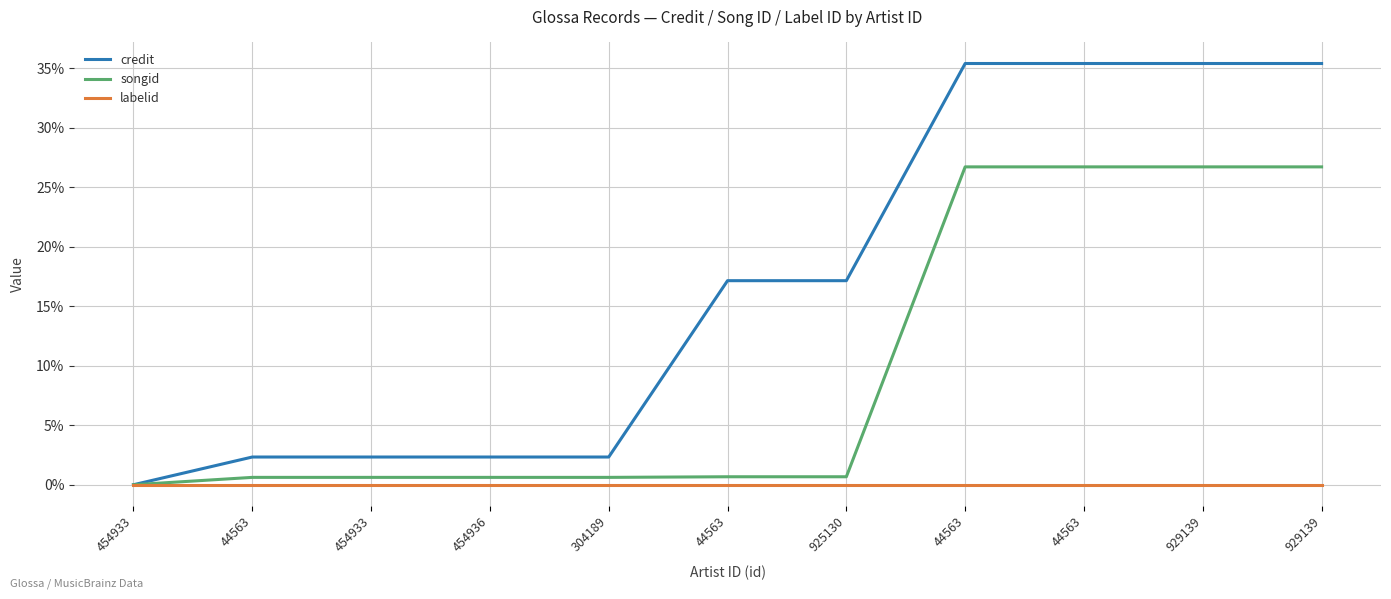

How many values in songid are above zero?

10